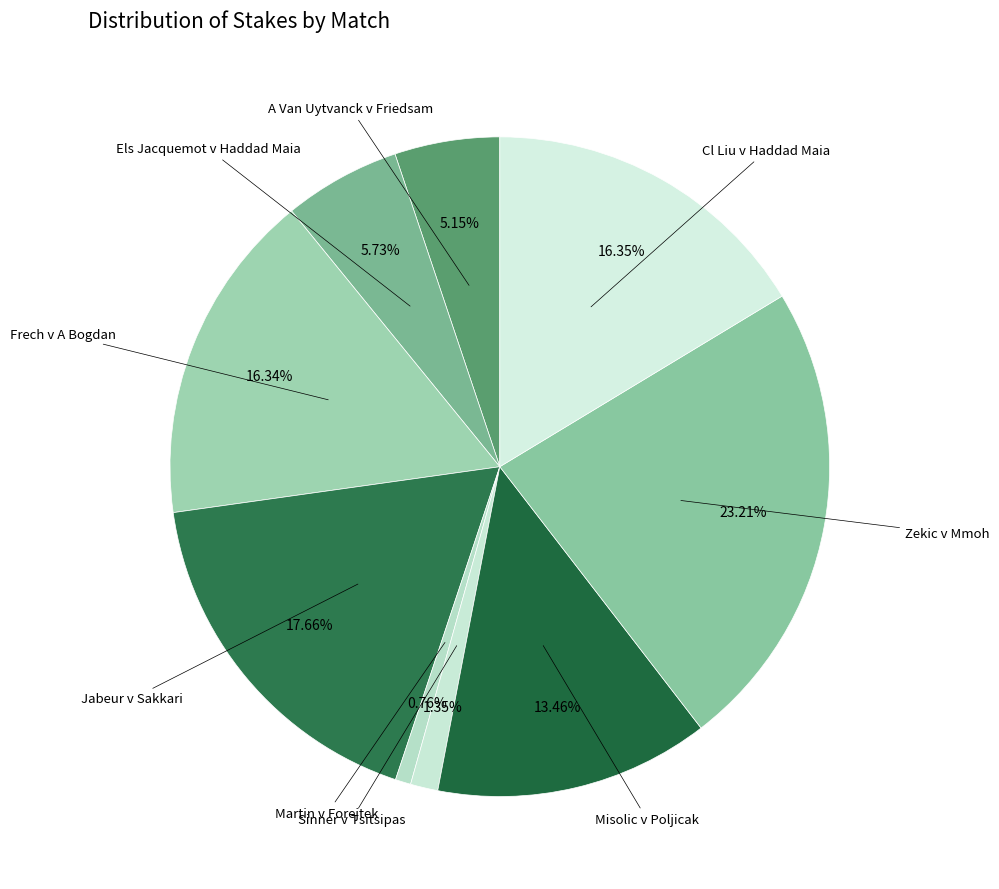

Count the number of slices in the pie.

9